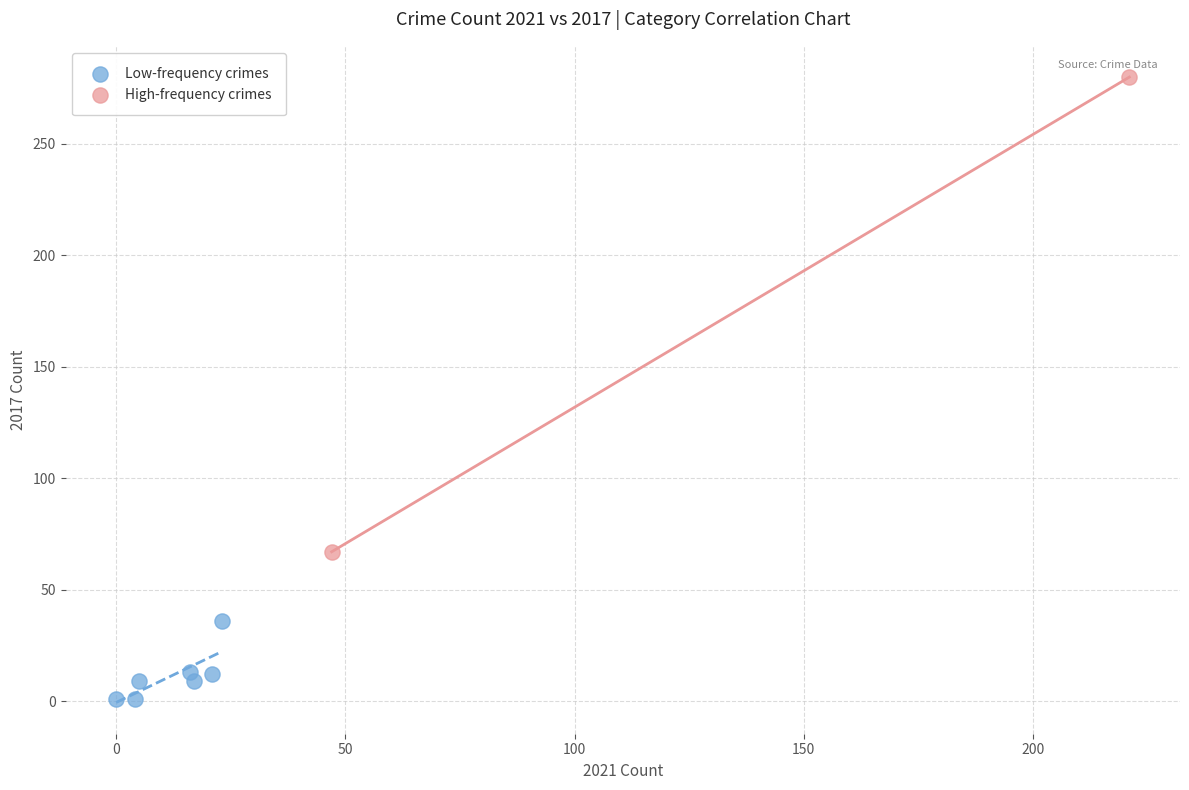

Which series contains the highest Y value?

High-frequency crimes